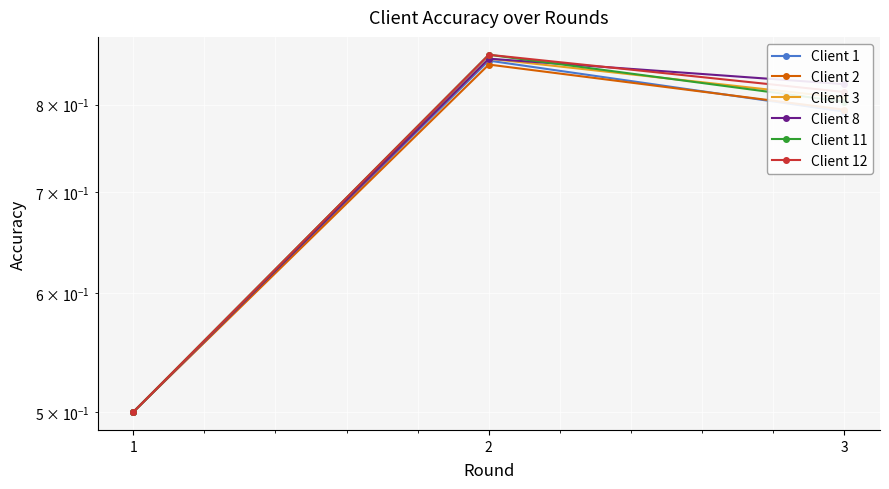

Reading left to right, extract all data points from this chart.

Client 1: 0.5	0.9	0.8
Client 2: 0.5	0.9	0.8
Client 3: 0.5	0.9	0.8
Client 8: 0.5	0.9	0.8
Client 11: 0.5	0.9	0.8
Client 12: 0.5	0.9	0.8